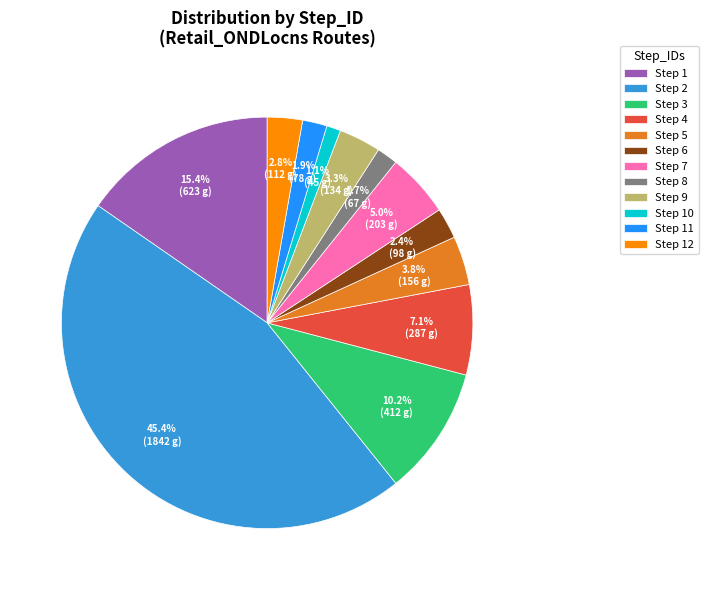

To the nearest percent, what is the average slice percentage?

8%